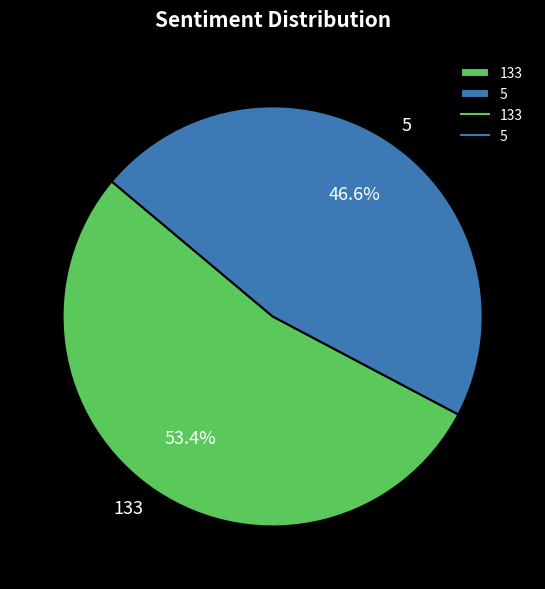

Is it true that 133 is 59% of the pie?

False